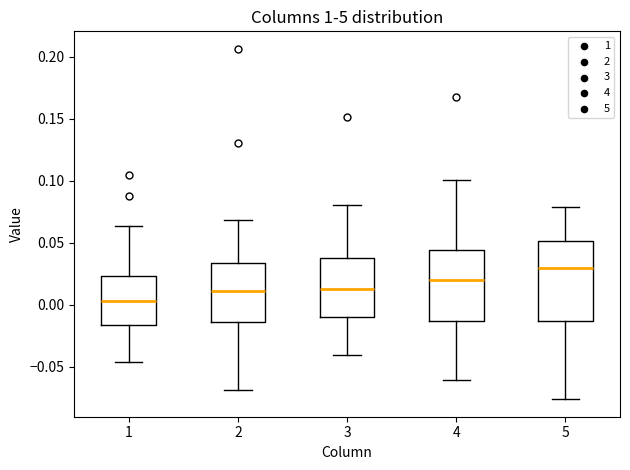

Which box's median line is the lowest?

1